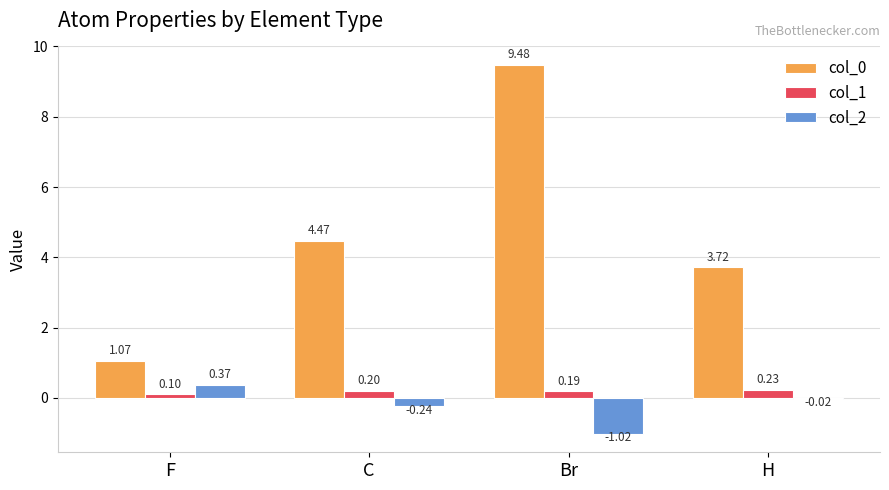

How many series are shown in this chart?

3